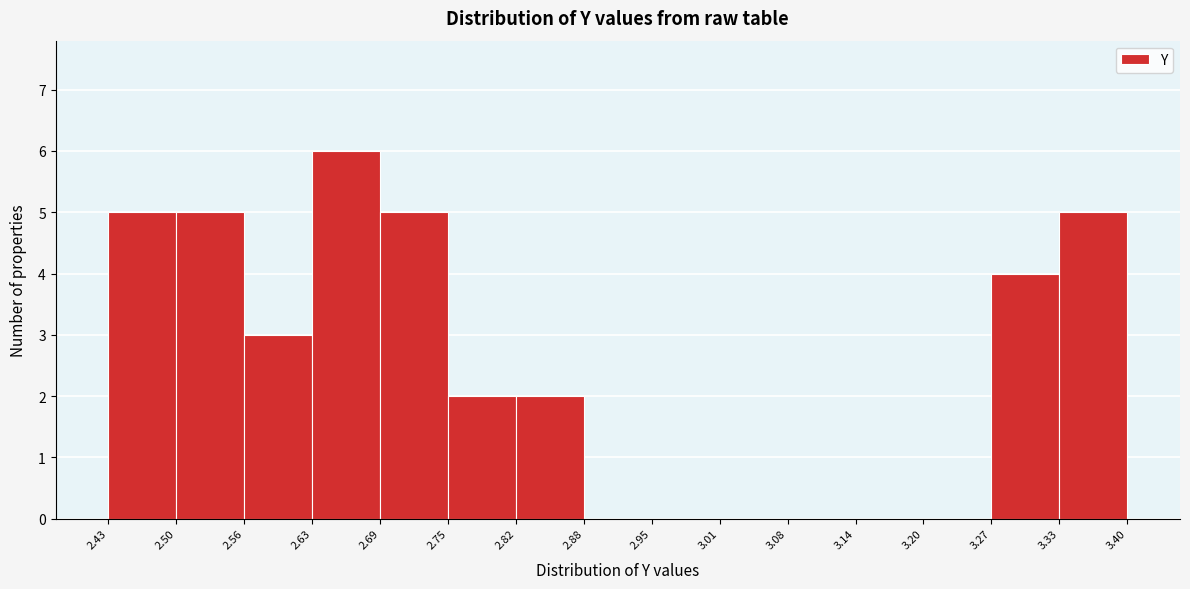

Reading left to right, list every bar in this chart as the range it spans on the x-axis followed by its height. The values are not printed on the chart, so give them approximately, as read against the axis.

2.43 to 2.50: 5
2.50 to 2.56: 5
2.56 to 2.63: 3
2.63 to 2.69: 6
2.69 to 2.75: 5
2.75 to 2.82: 2
2.82 to 2.88: 2
2.88 to 2.95: 0
2.95 to 3.01: 0
3.01 to 3.08: 0
3.08 to 3.14: 0
3.14 to 3.20: 0
3.20 to 3.27: 0
3.27 to 3.33: 4
3.33 to 3.40: 5